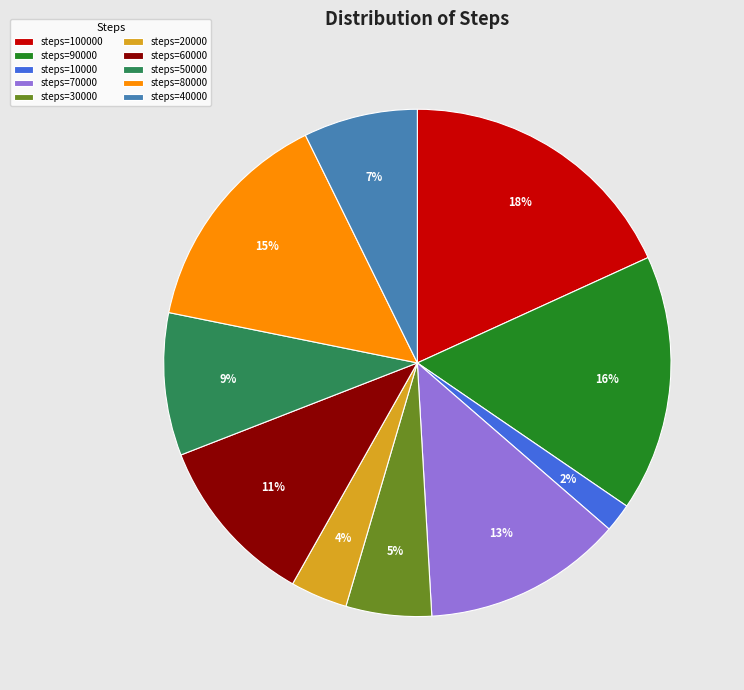

The steps=100000 slice represents 18% of the pie. True or false?

True